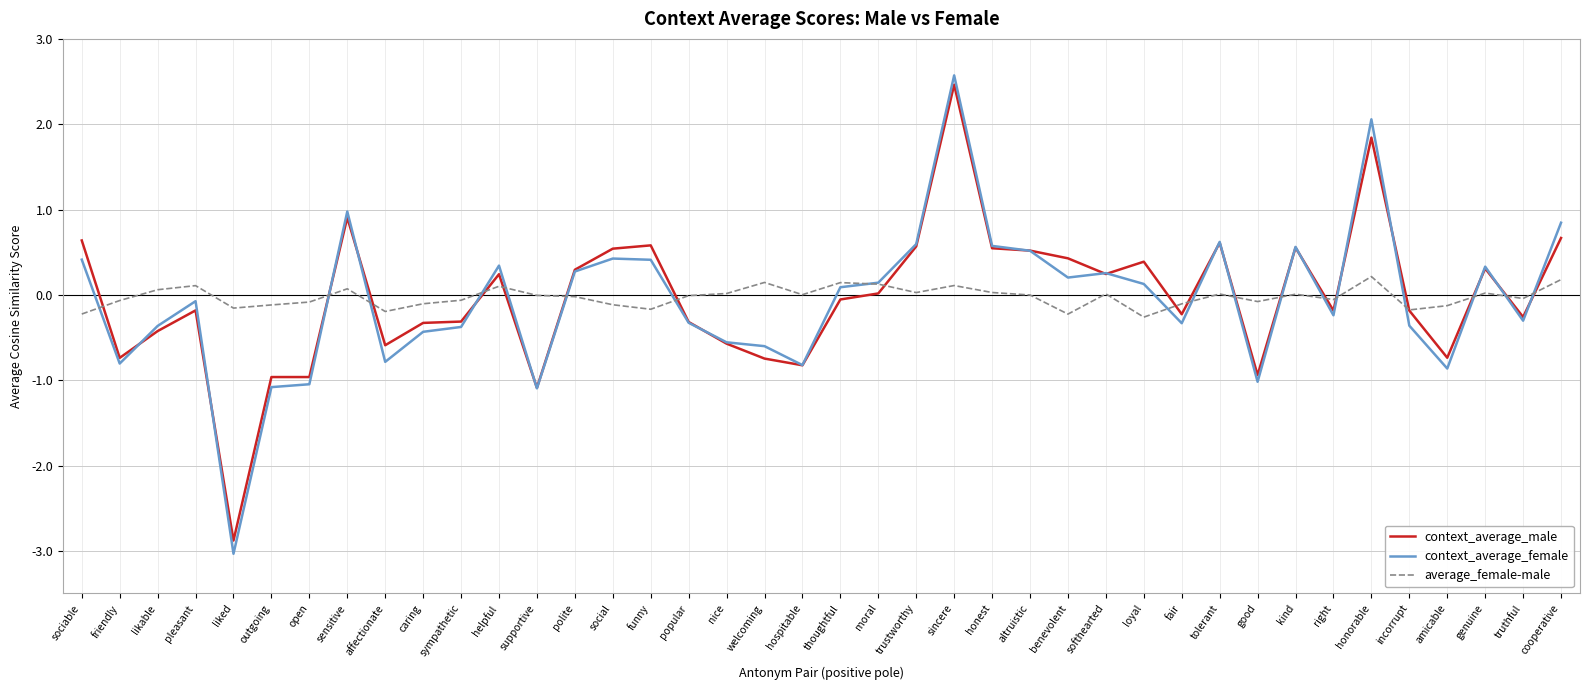

What is the maximum value shown in the chart?

2.6